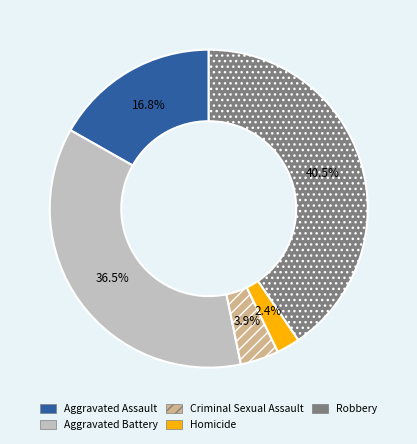

Does any single category account for the majority?

No